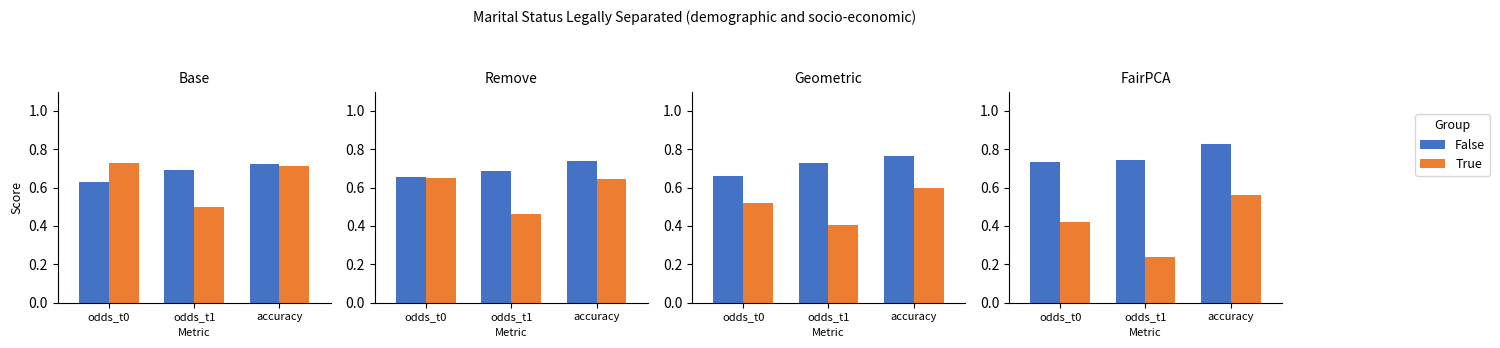

What value does the True series have at accuracy?

0.6